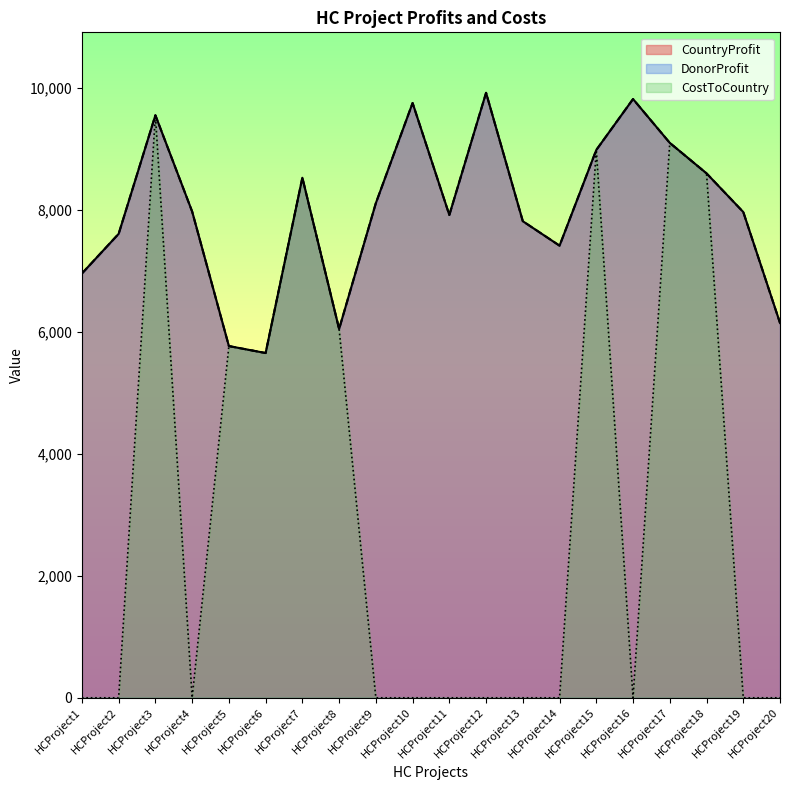

What is the difference between the second highest and minimum values in the CostToCountry series?

9102